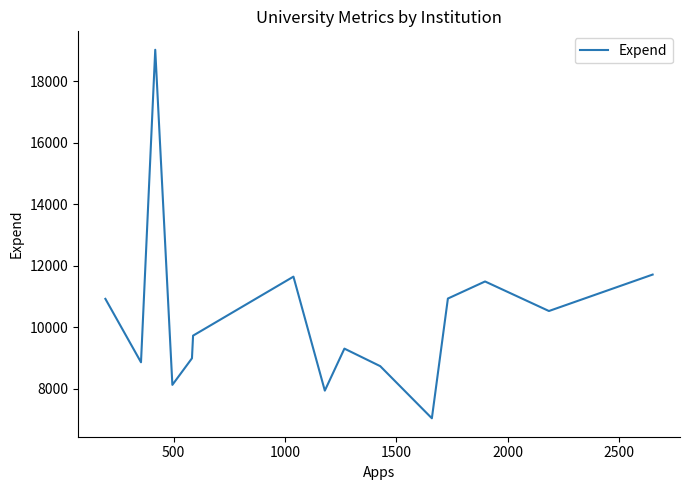

What is the smallest value displayed?

7041